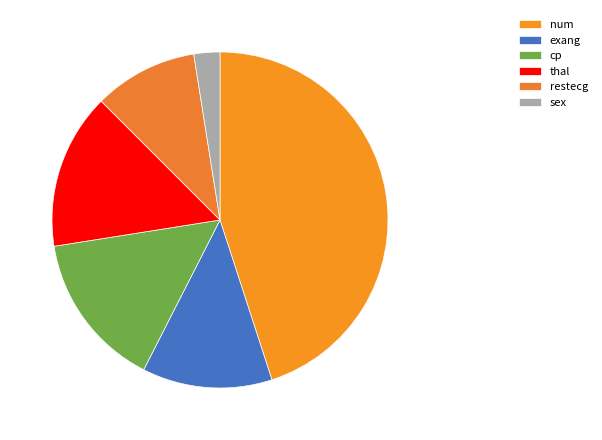

Count the number of slices in the pie.

6